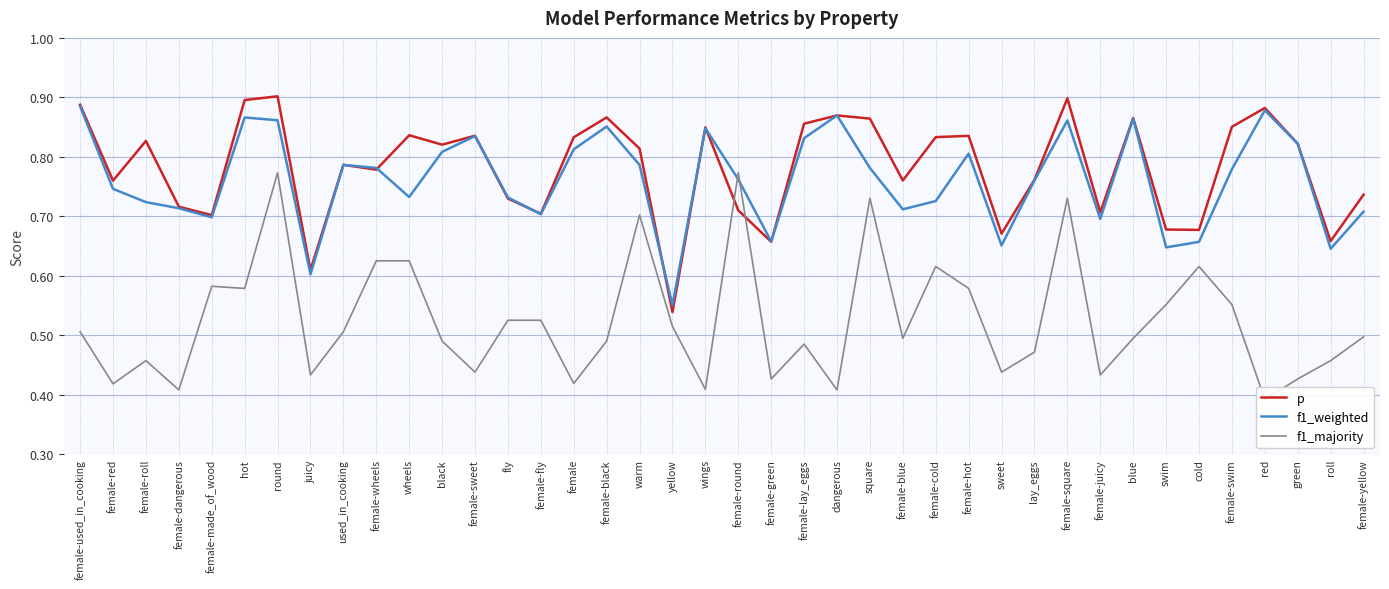

Which has a higher value, female-used_in_cooking or female-fly?

female-used_in_cooking